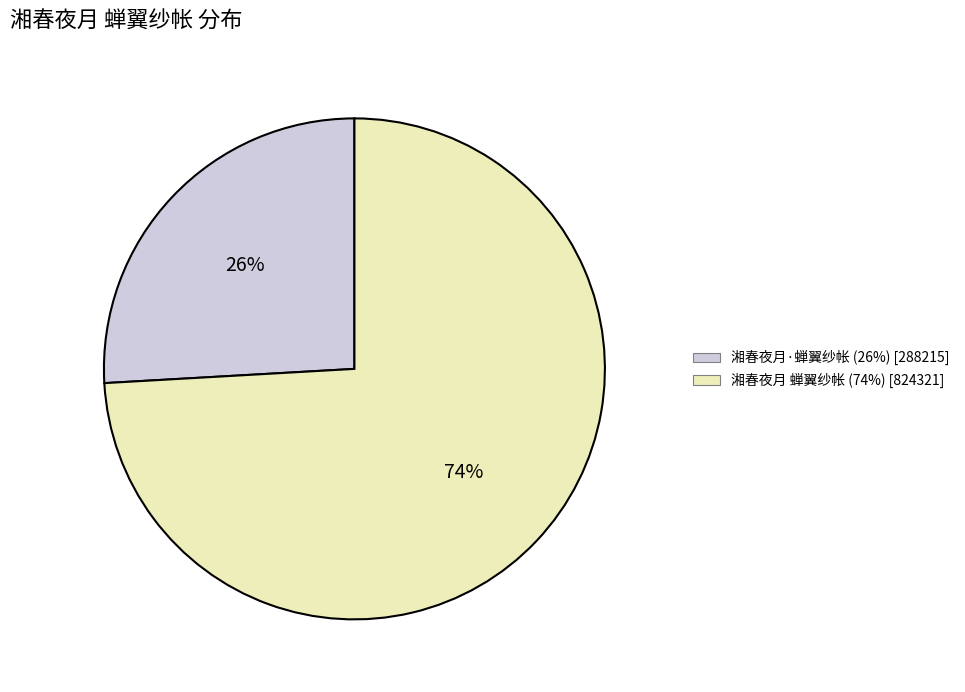

Is 湘春夜月·蝉翼纱帐 the majority of the pie?

No